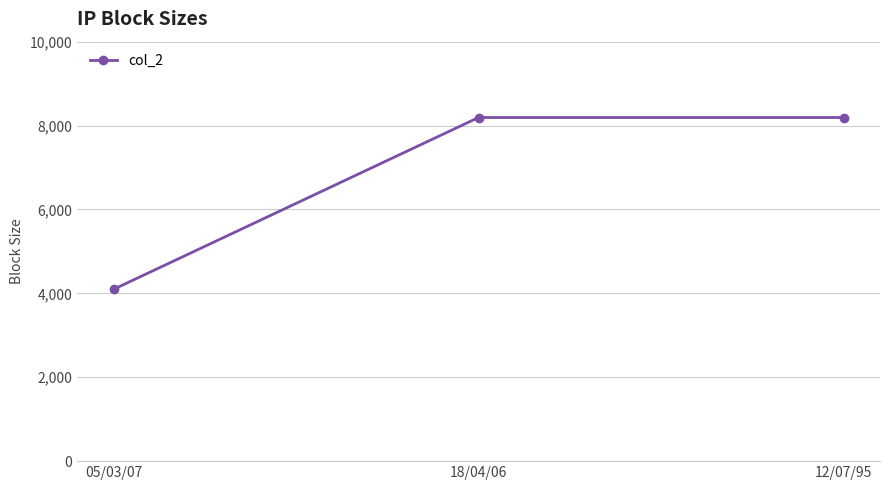

What value does the data have at 05/03/07?

4096